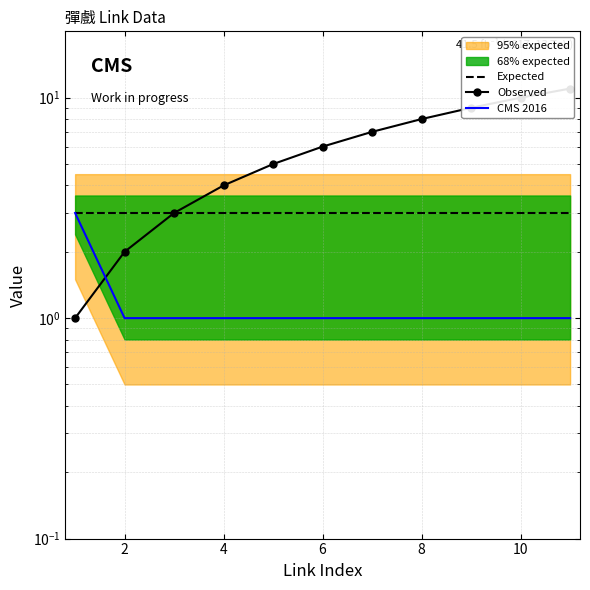

What is the sum of all Expected values?

33